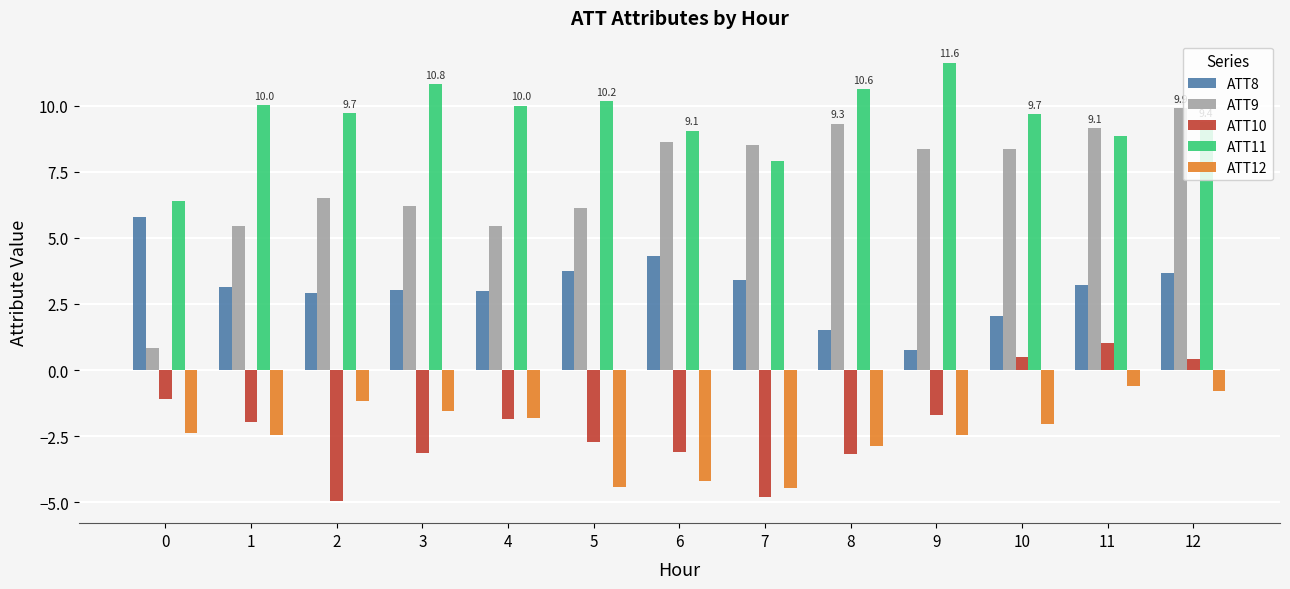

What is the approximate value of ATT11 at 9?

11.6